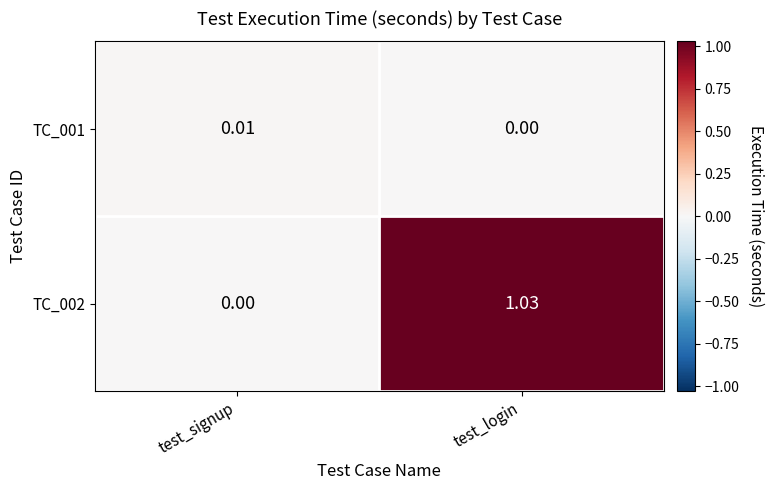

At which category is the sum across all series the highest?

test_login